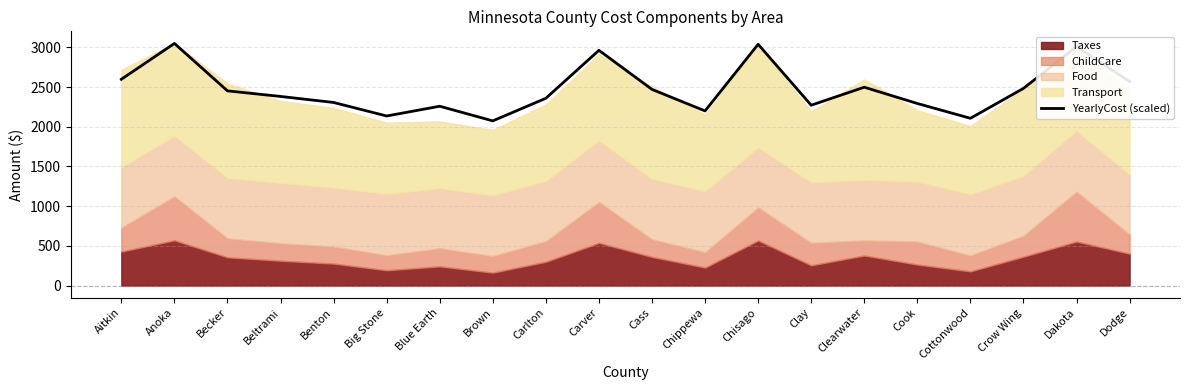

What is the label of the 16th point from the right?

Benton